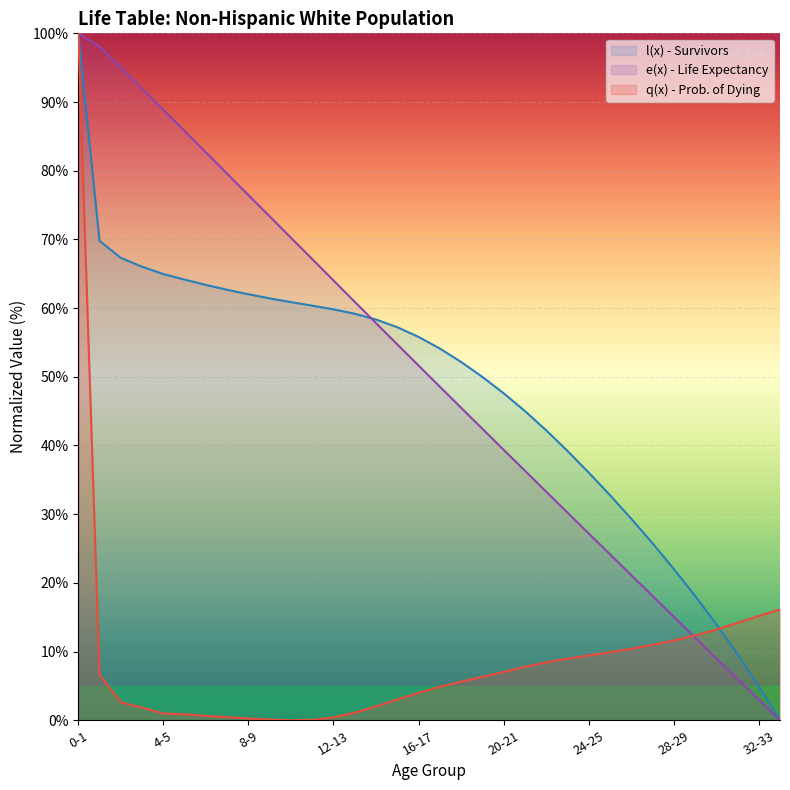

The value at 4-5 is 114.3. True or false?

False